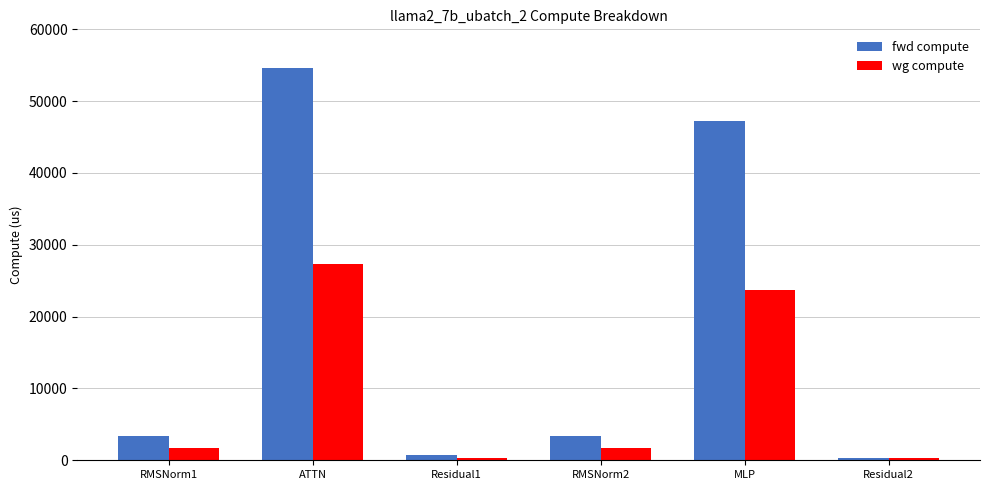

Which series has the largest total across all categories?

fwd compute